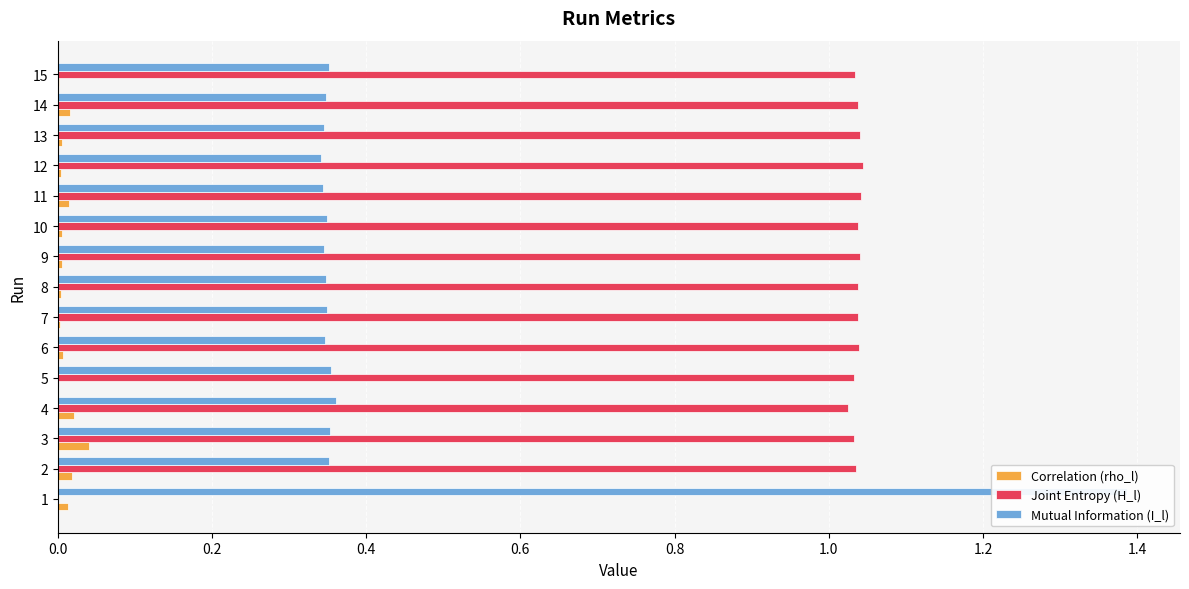

What is the difference between the maximum and minimum values in the Joint Entropy (H_l) series?

1.0